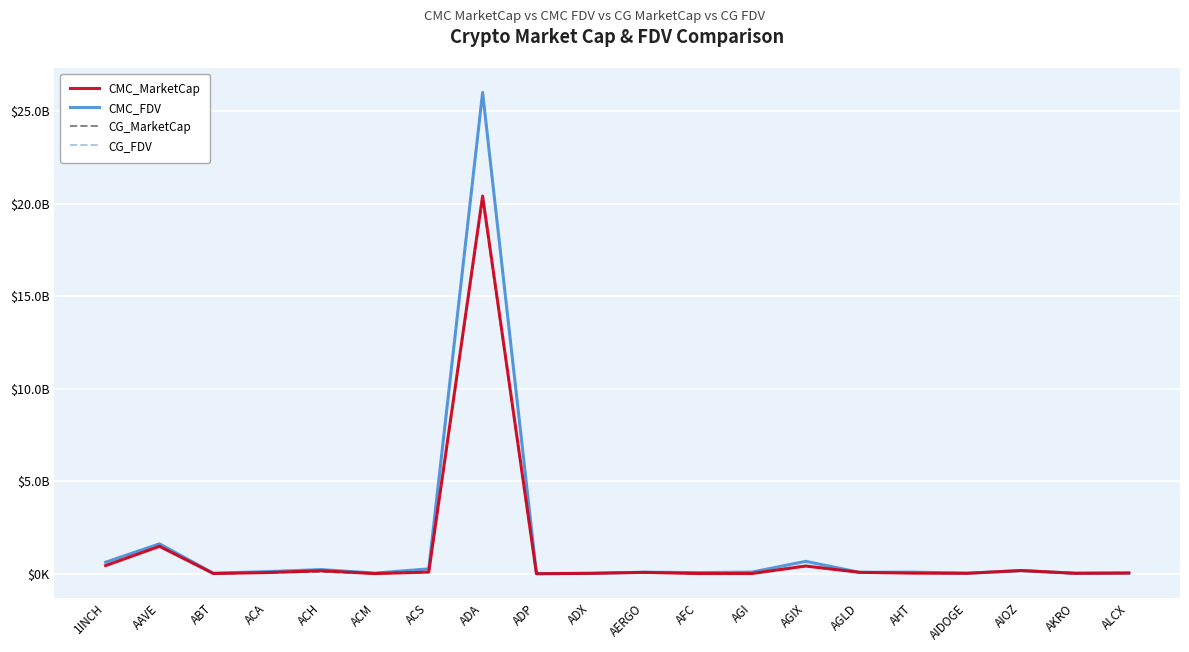

At which category does the chart reach its minimum across all series?

AKRO